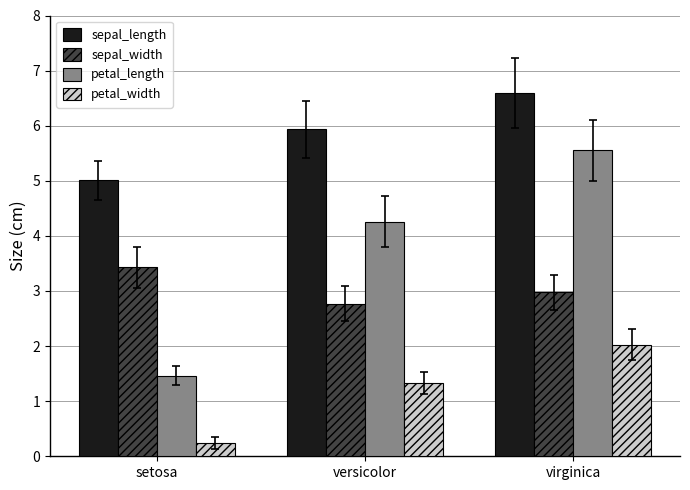

Reading right to left, list all the values displayed in this chart.

sepal_length: virginica=6.6	versicolor=5.9	setosa=5.0
sepal_width: virginica=3.0	versicolor=2.8	setosa=3.4
petal_length: virginica=5.6	versicolor=4.3	setosa=1.5
petal_width: virginica=2.0	versicolor=1.3	setosa=0.2